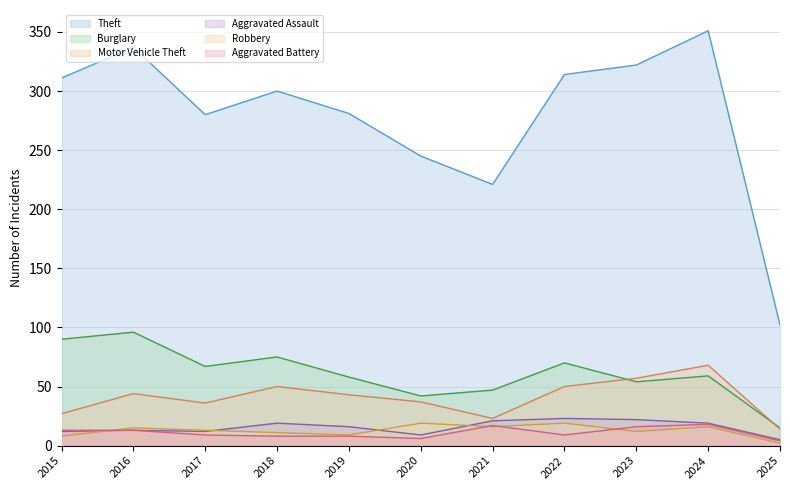

Reading right to left, list all the values displayed in this chart.

Theft: 102	351	322	314	221	245	281	300	280	337	311
Burglary: 15	59	54	70	47	42	58	75	67	96	90
Motor Vehicle Theft: 14	68	57	50	23	37	43	50	36	44	27
Aggravated Assault: 5	19	22	23	21	9	16	19	12	13	12
Robbery: 2	16	12	19	16	19	9	11	13	15	8
Aggravated Battery: 4	18	16	9	17	6	8	8	9	13	13